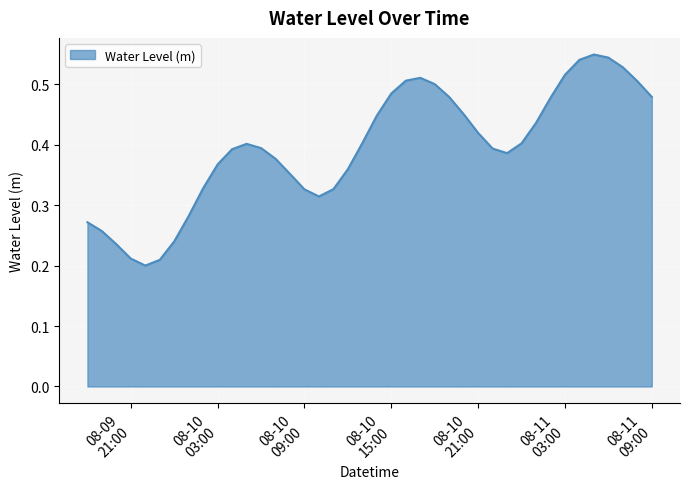

How many interior local peaks (higher than both neighbors) does the data have?

3